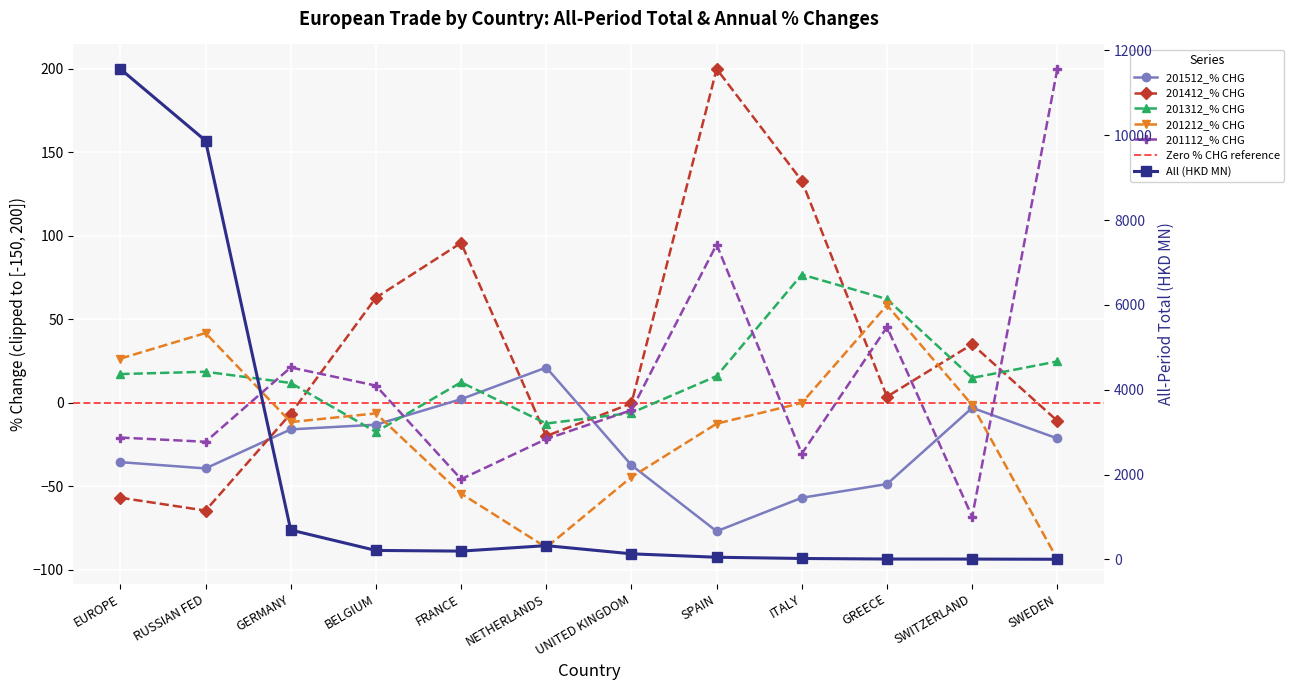

Where is the first local minimum for 201312_% CHG?

BELGIUM